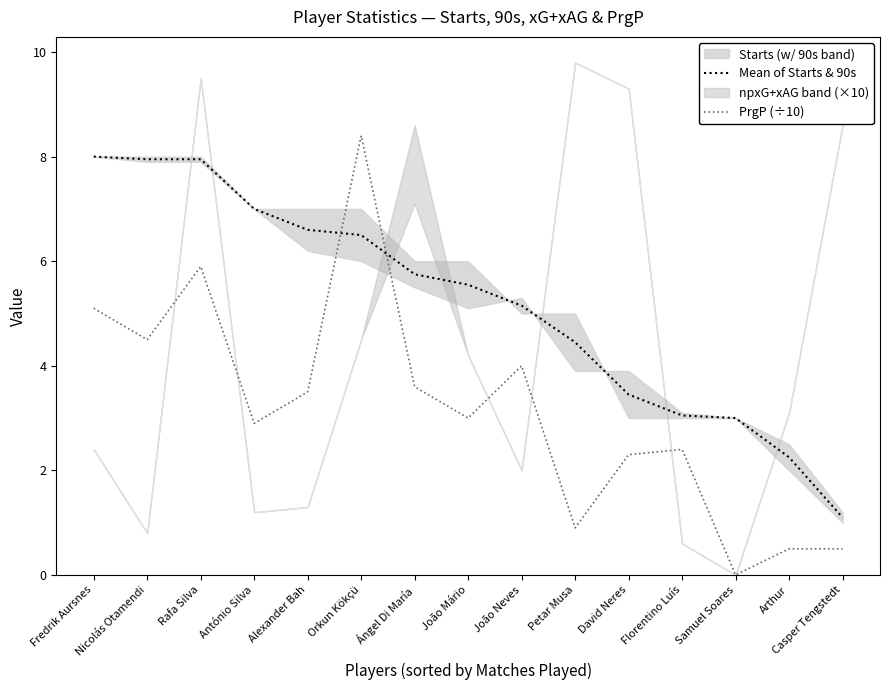

What is the difference between the maximum and minimum values in the Mean of Starts & 90s series?

6.9